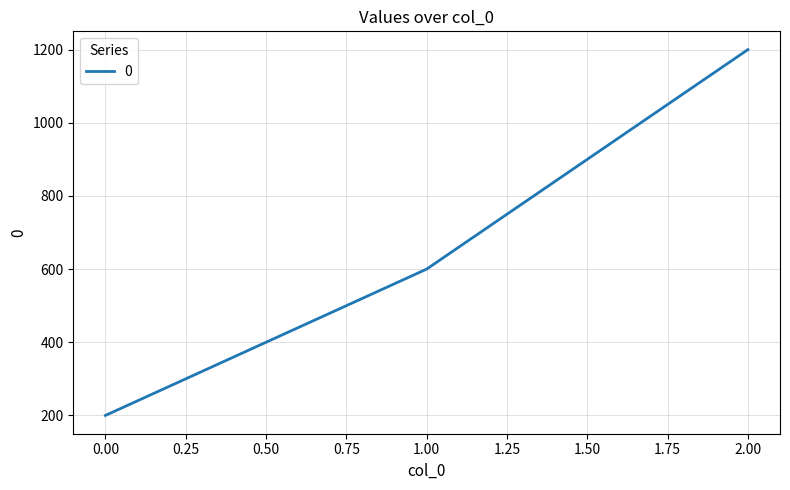

Between 2.00 and 0.00, which is larger?

2.00